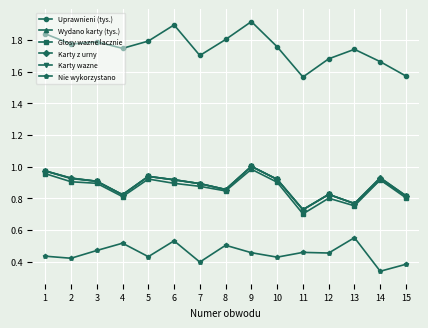

True or false: Uprawnieni (tys.) and Karty z urny cross at least once.

False